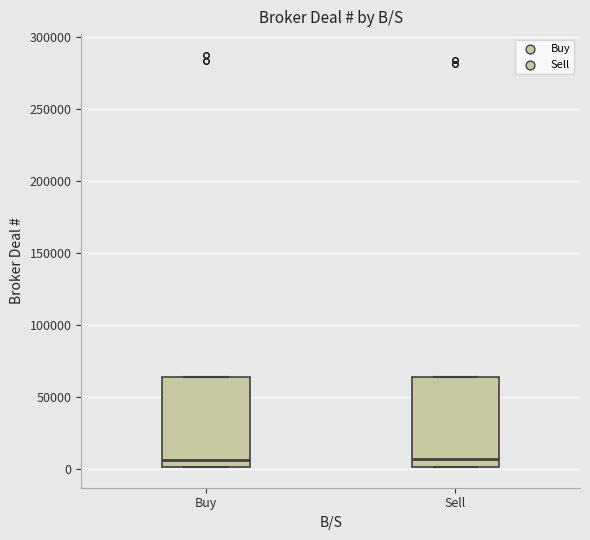

Reading left to right, transcribe this box plot: for each box, give where its median line is, the range the box spans, and where its two whiskers end, as read against the y-axis. The values are not printed on the chart, so give them approximately, as read against the axis.

Buy: median 5000, box 0 to 65000, whiskers 0 to 65000
Sell: median 5000, box 0 to 65000, whiskers 0 to 65000